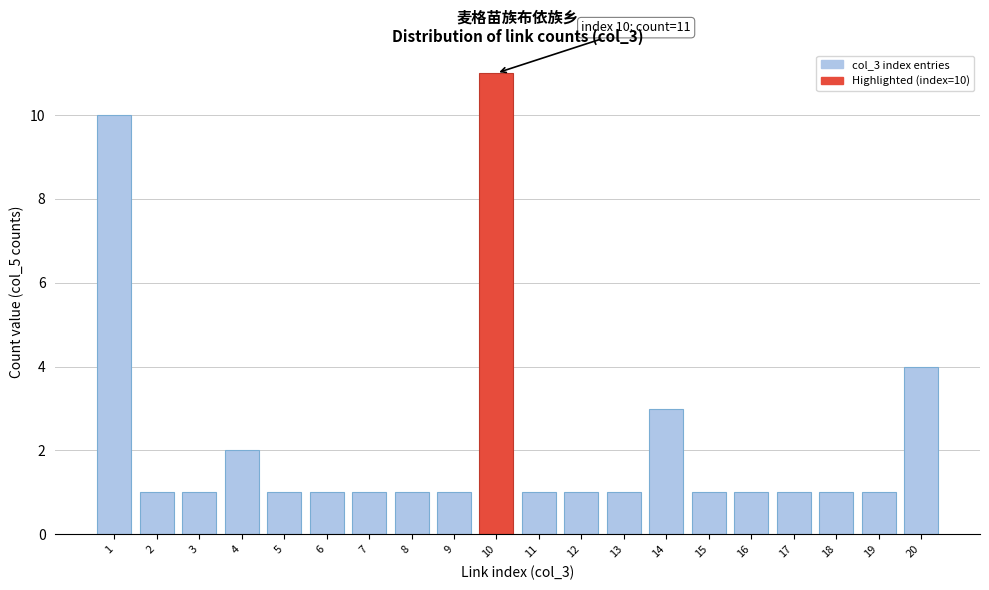

Reading right to left, extract all data points from this chart.

20=4	19=1	18=1	17=1	16=1	15=1	14=3	13=1	12=1	11=1	10=11	9=1	8=1	7=1	6=1	5=1	4=2	3=1	2=1	1=10